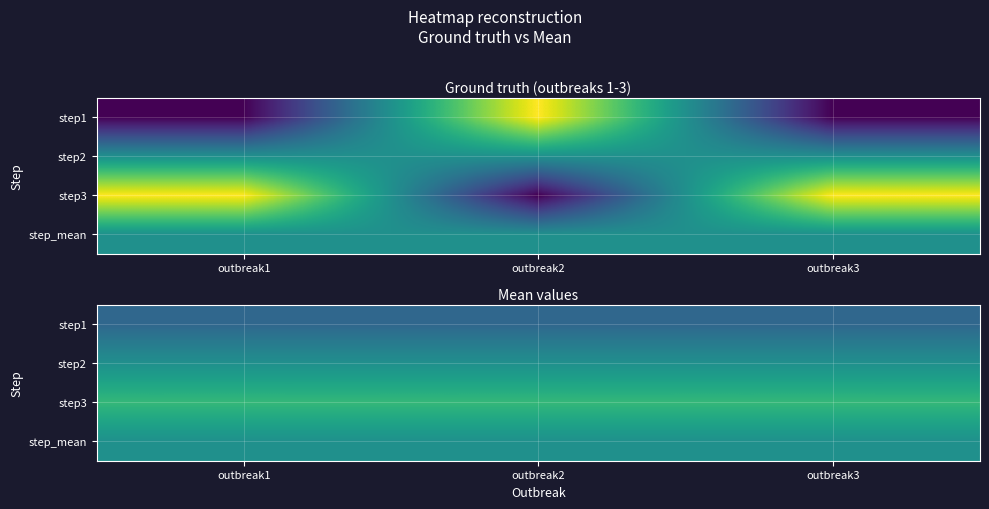

What is the total value across all series at outbreak1?

8.0